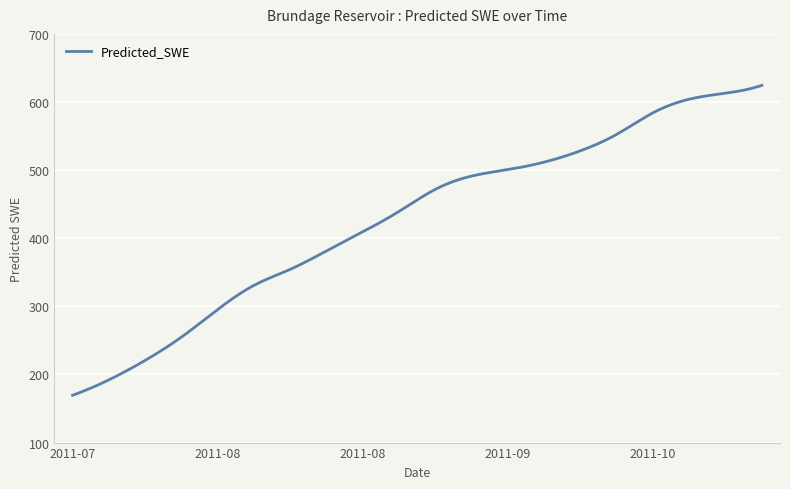

What is the difference between the second highest and minimum values?

454.2